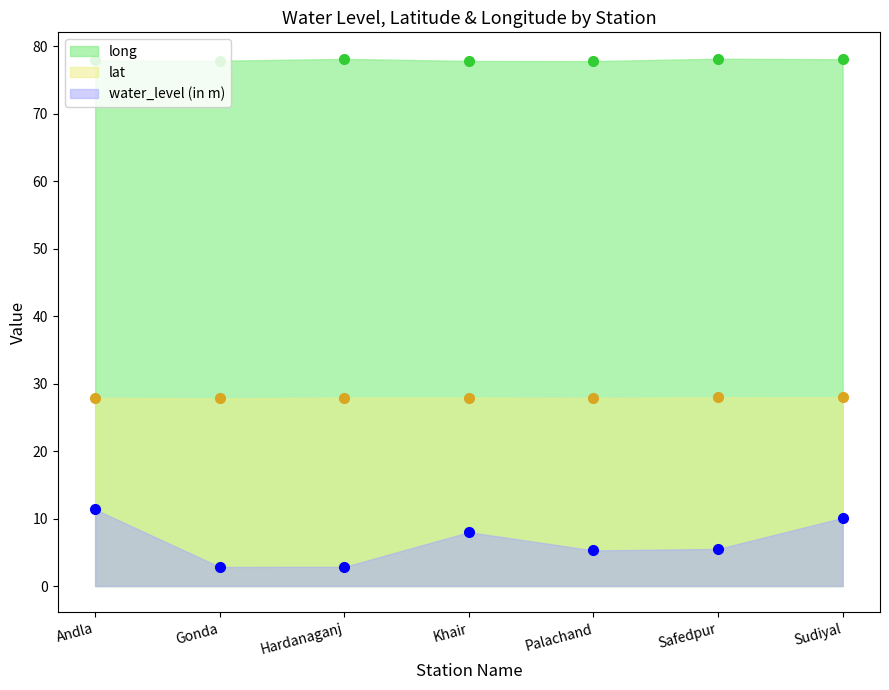

At which label does long reach its minimum?

Palachand